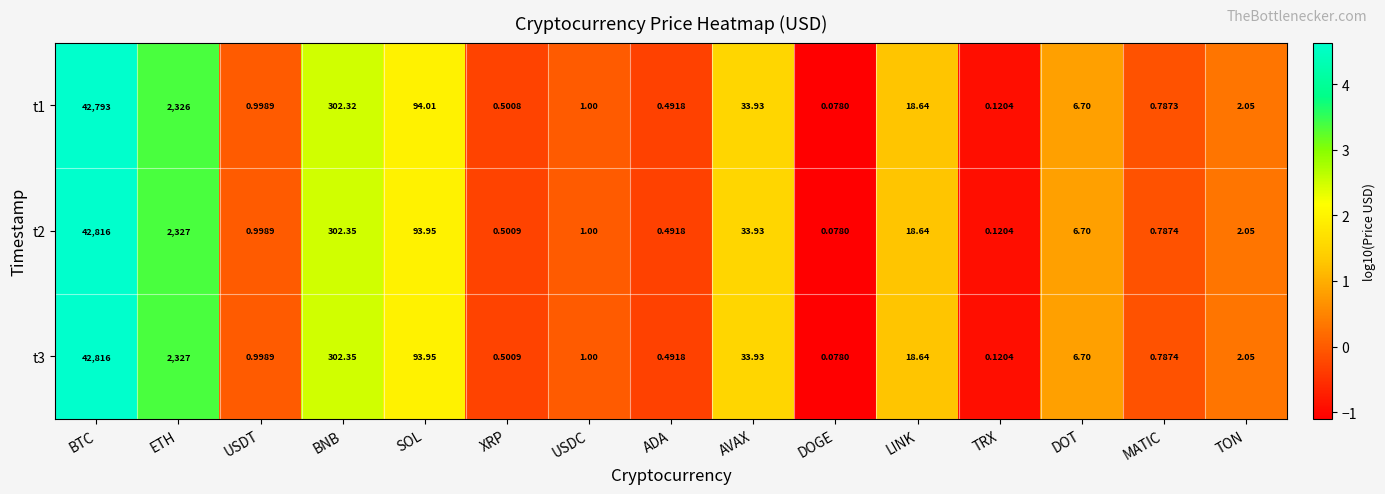

List the labels in order of t3 value, largest first.

BTC, ETH, BNB, SOL, AVAX, LINK, DOT, TON, USDC, USDT, MATIC, XRP, ADA, TRX, DOGE